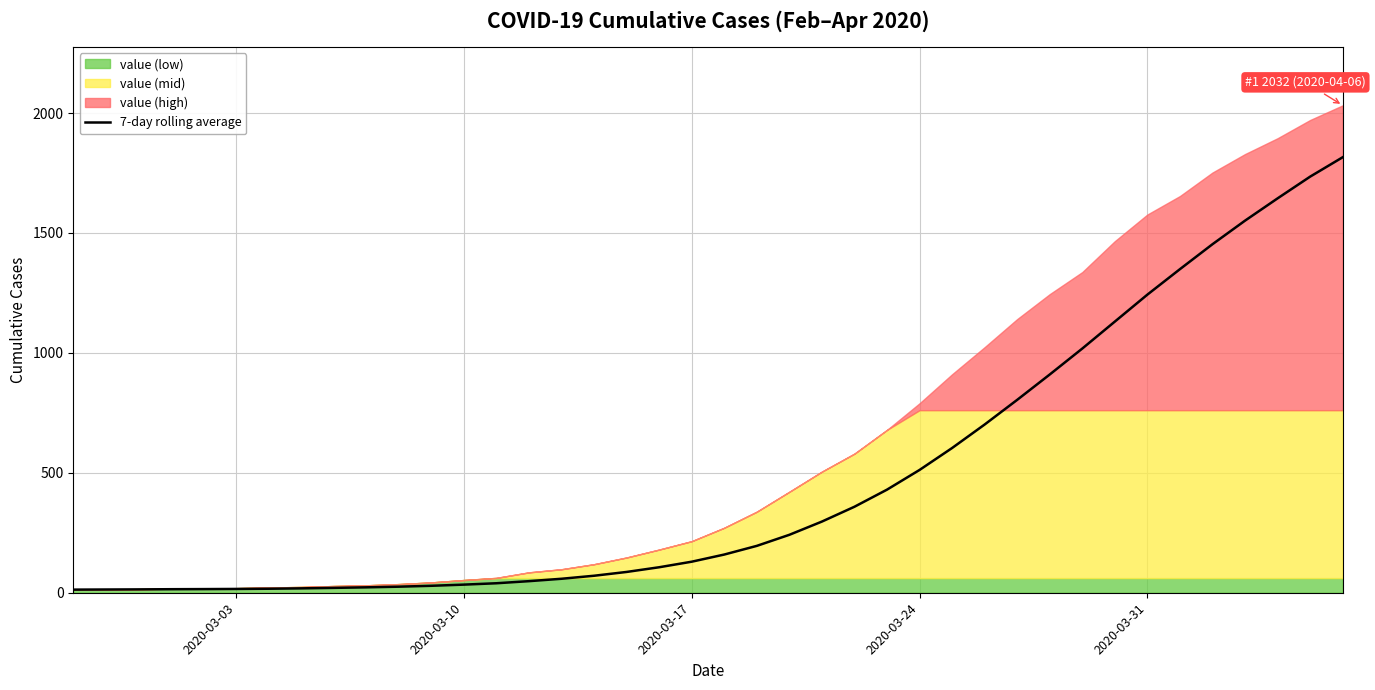

What is the value of the 19th point from the left?

106.3